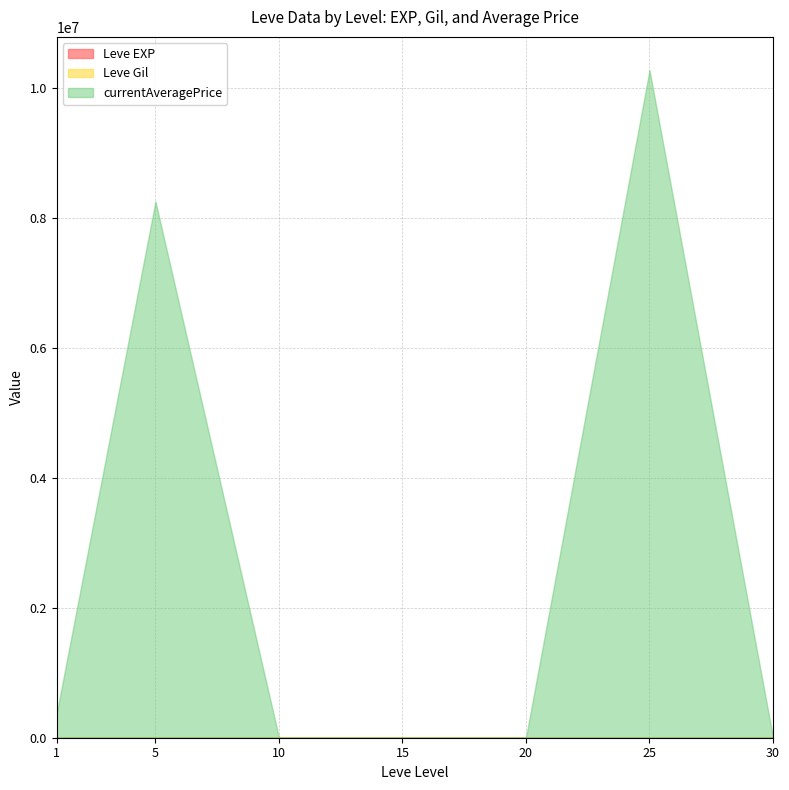

Is it true that currentAveragePrice equals 37003326 at 15?

False